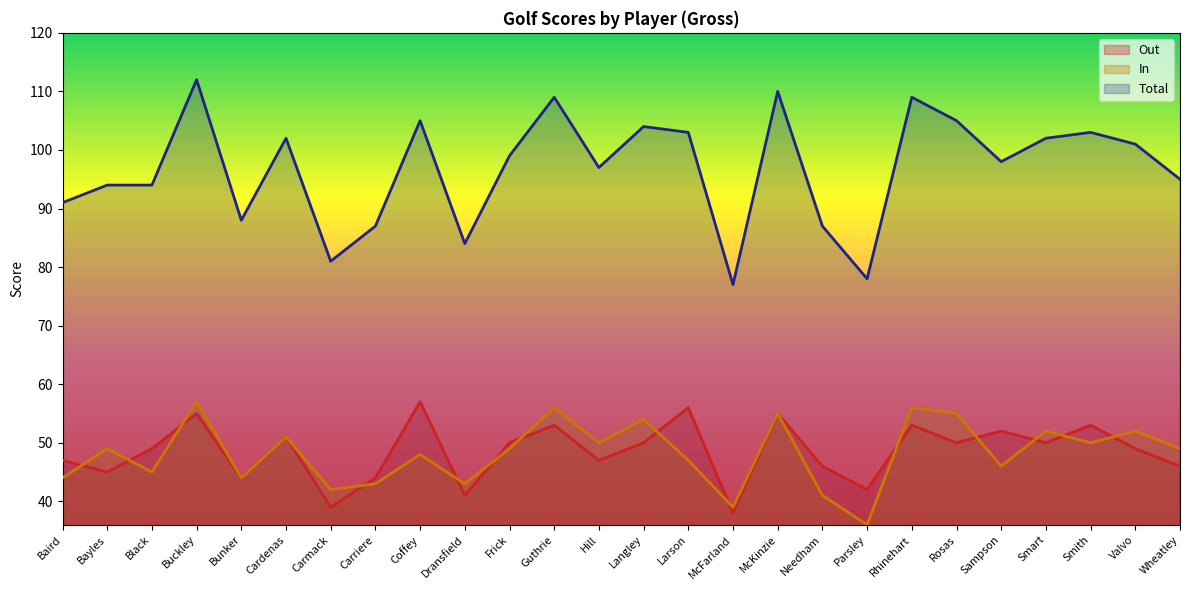

How many lines are shown in the chart?

3